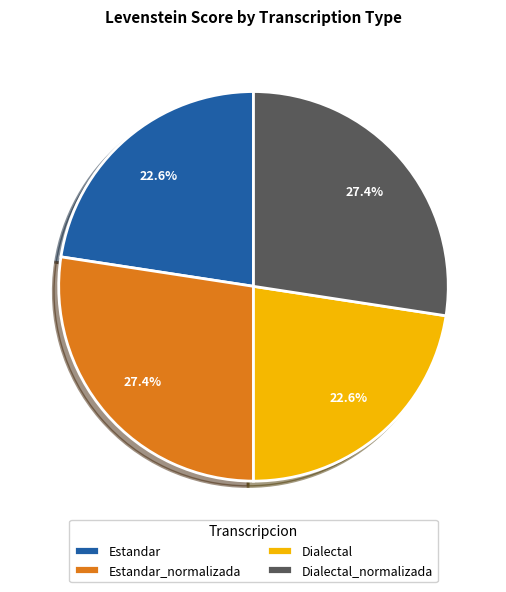

How many segments does this pie chart have?

4